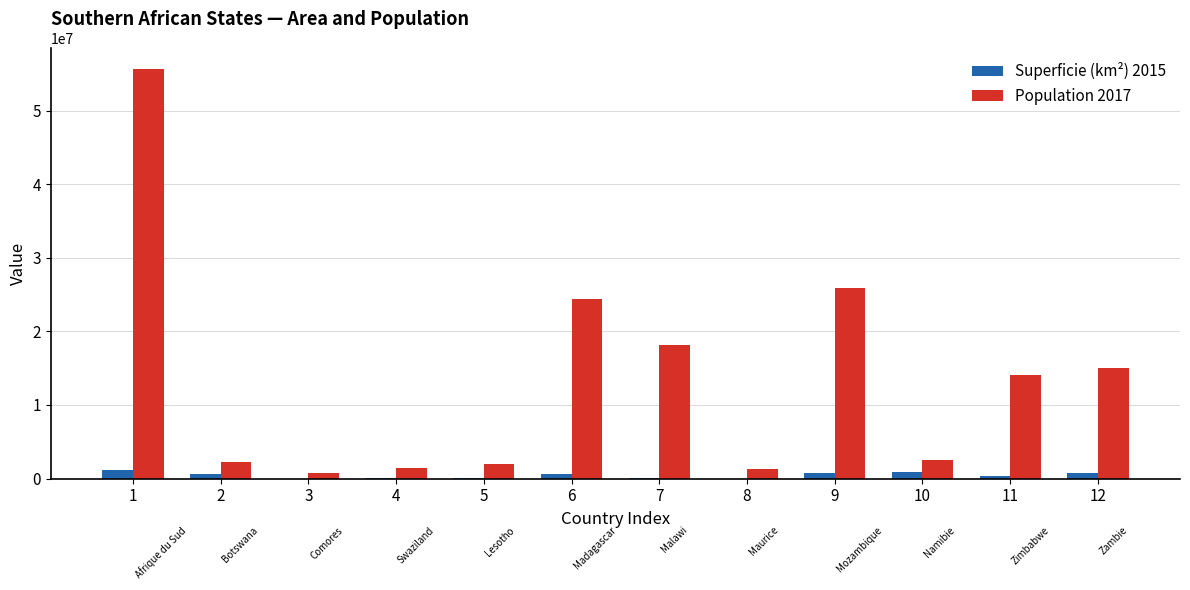

Reading left to right, transcribe all the data shown in this chart.

Superficie (km²) 2015: 1=1219912	2=581726	3=2612	4=17363	5=30355	6=587041	7=118844	8=2040	9=801590	10=825418	11=390245	12=752614
Population 2017: 1=55653654	2=2209208	3=813912	4=1451428	5=1924381	6=24430325	7=18091575	8=1259838	9=25900000	10=2484780	11=14030368	12=15066266